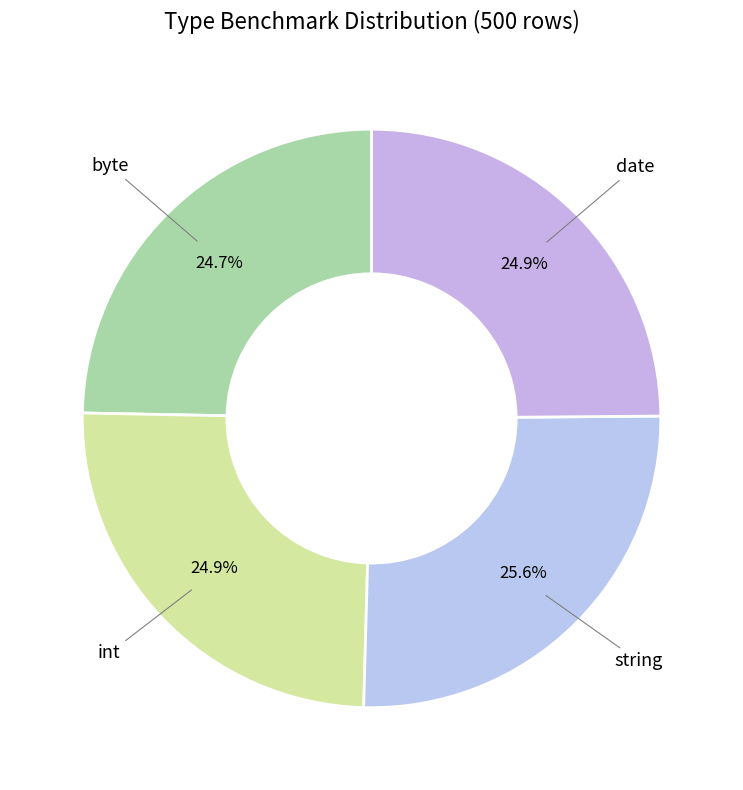

Does any single category account for the majority?

No